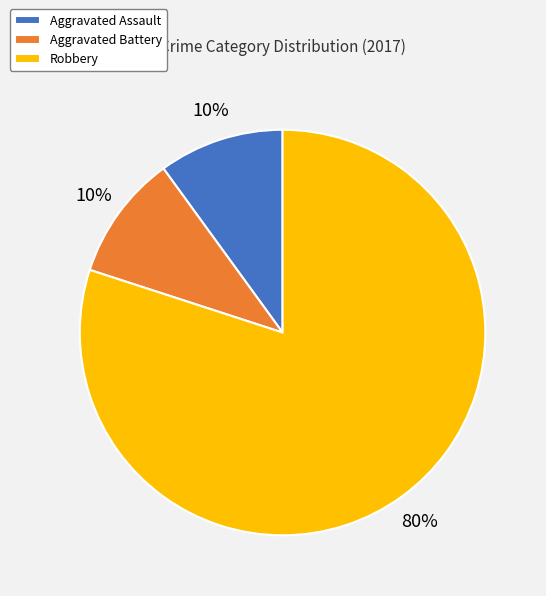

Is there a majority slice in this chart?

Yes